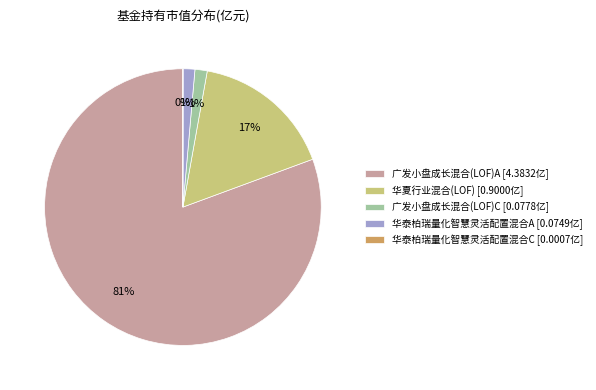

Is there a majority slice in this chart?

Yes